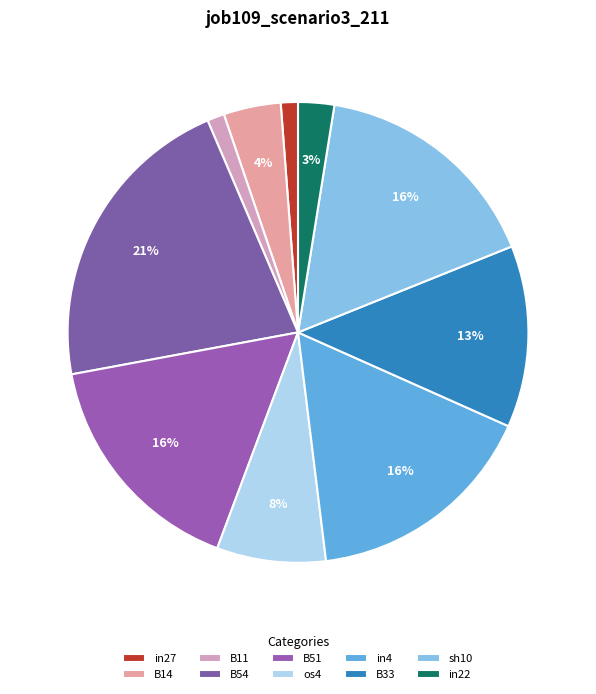

What is the smallest slice in the pie chart?

in27